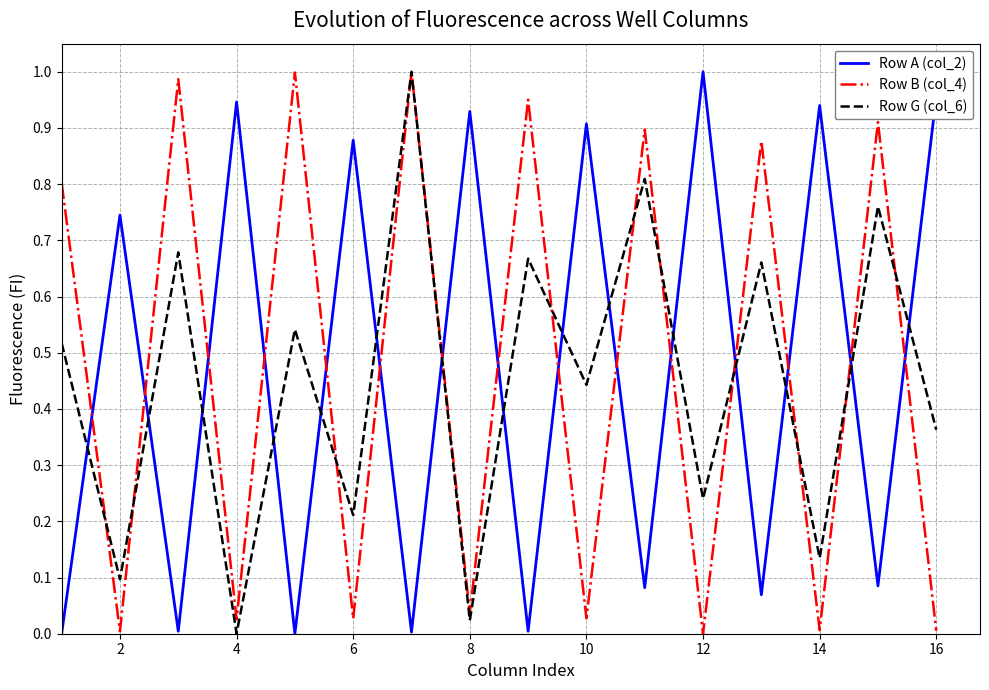

True or false: Row A (col_2) and Row B (col_4) cross at least once.

True